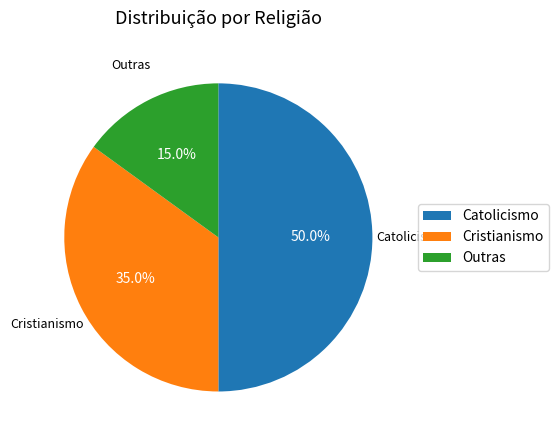

How many segments does this pie chart have?

3